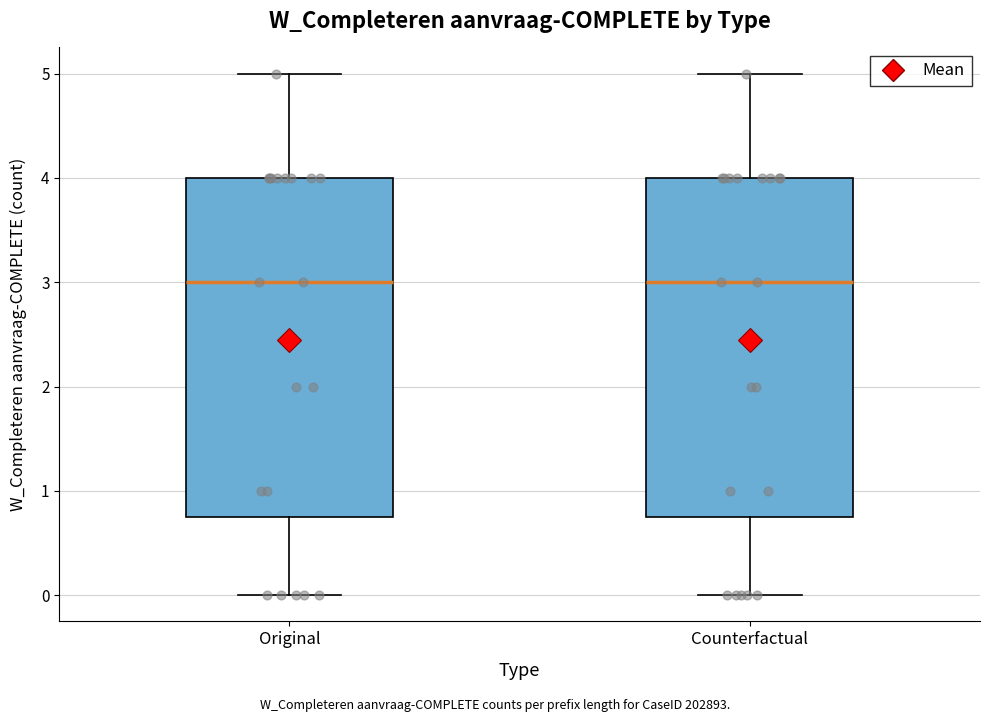

Reading left to right, read every box against the y-axis: the position of its median line, the range the box covers, and the ends of its whiskers. The values are not printed on the chart, so give them approximately, as read against the axis.

Original: median 3.0, box 0.8 to 4.0, whiskers 0.0 to 5.0
Counterfactual: median 3.0, box 0.8 to 4.0, whiskers 0.0 to 5.0